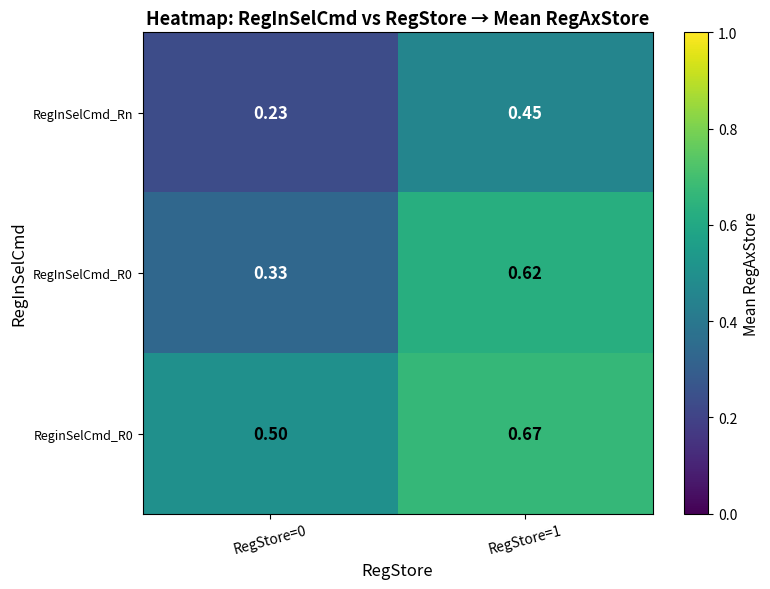

Which series has the largest total across all categories?

ReginSelCmd_R0